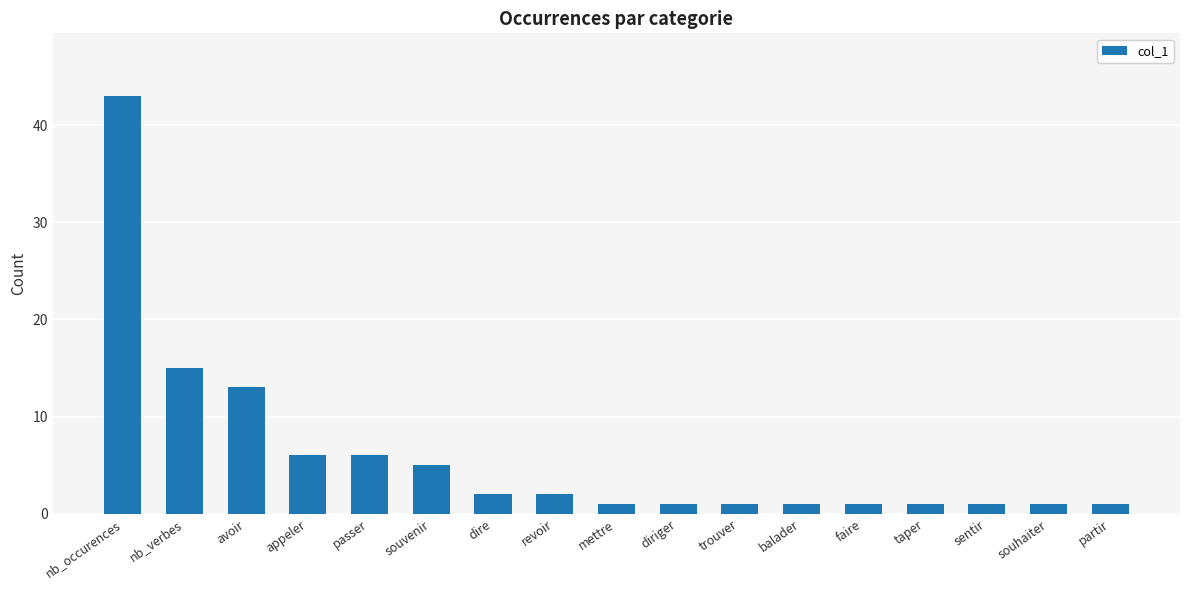

What is the change in value from avoir to taper?

-12